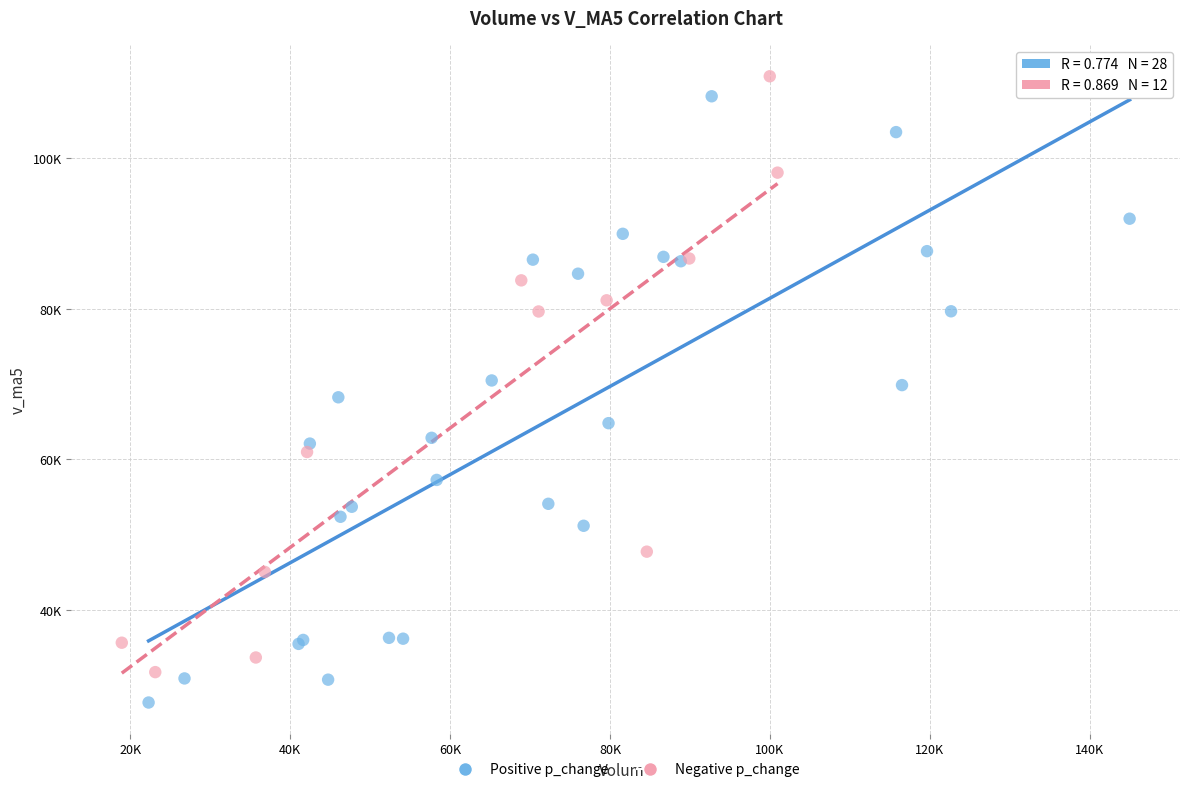

Which series reaches the minimum Y coordinate?

Positive p_change